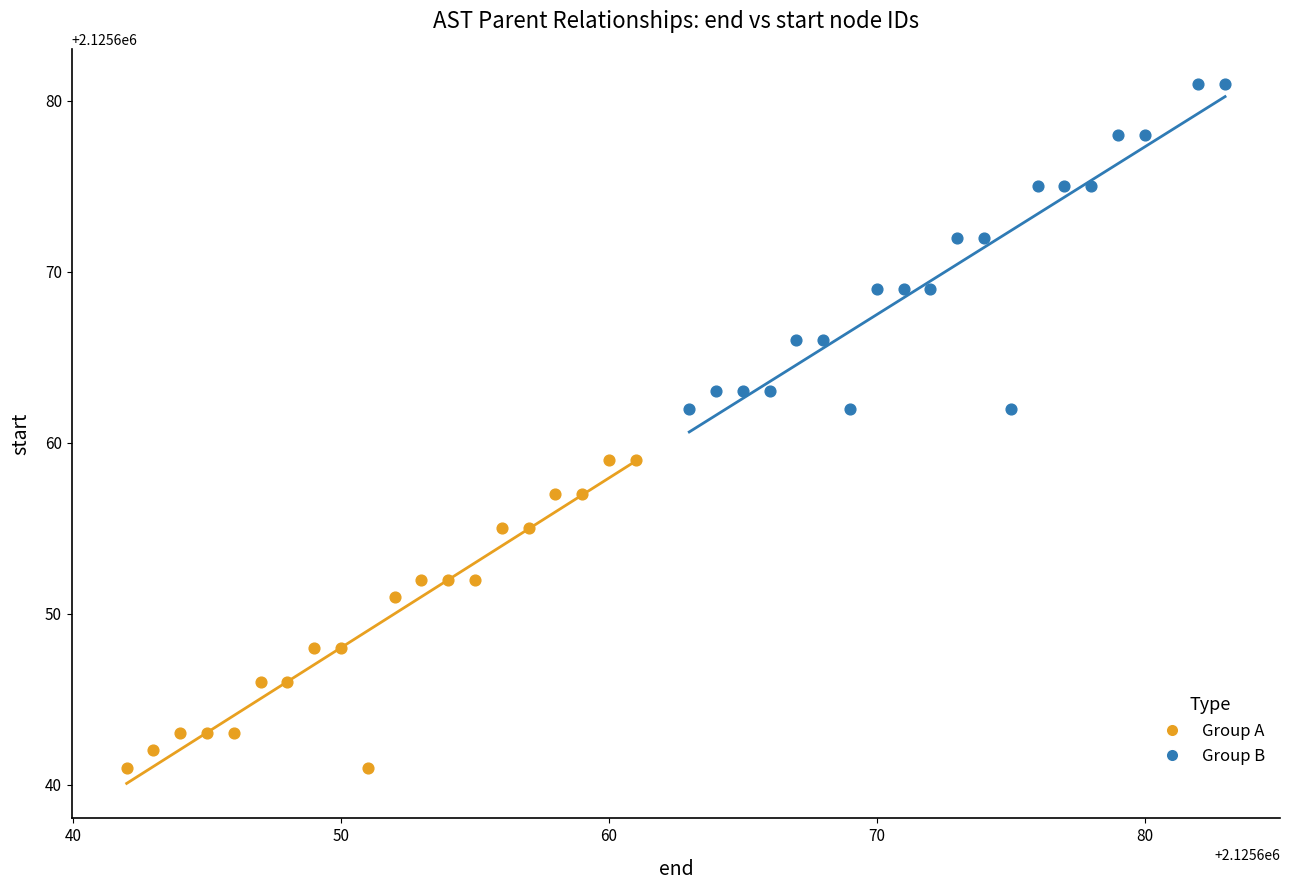

Which series contains the lowest Y value?

Group A